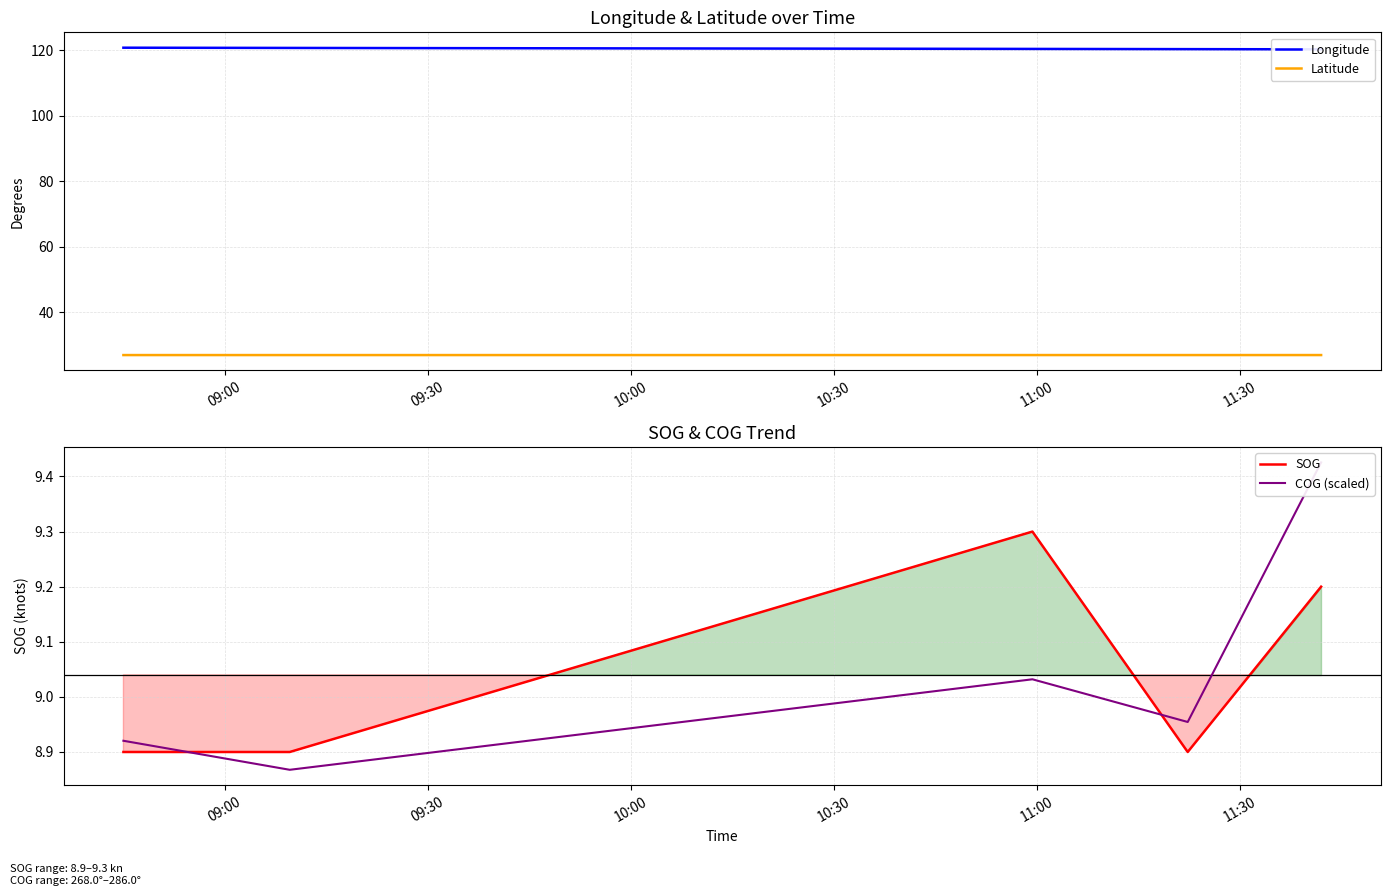

True or false: SOG has a value of 8.9 at 09:00.

True